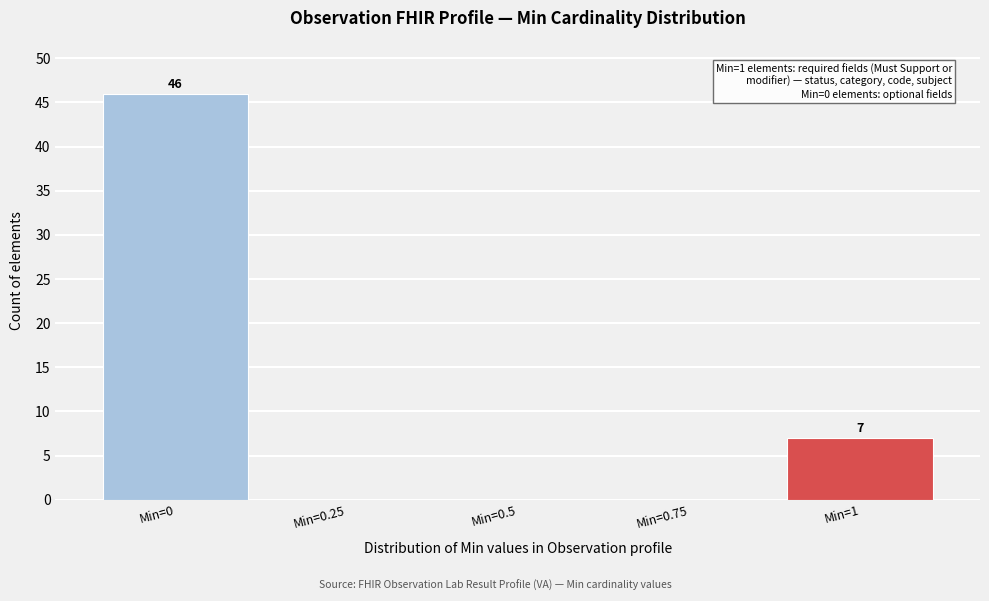

Reading right to left, transcribe all the data shown in this chart.

Min=1=7	Min=0.75=0	Min=0.5=0	Min=0.25=0	Min=0=46